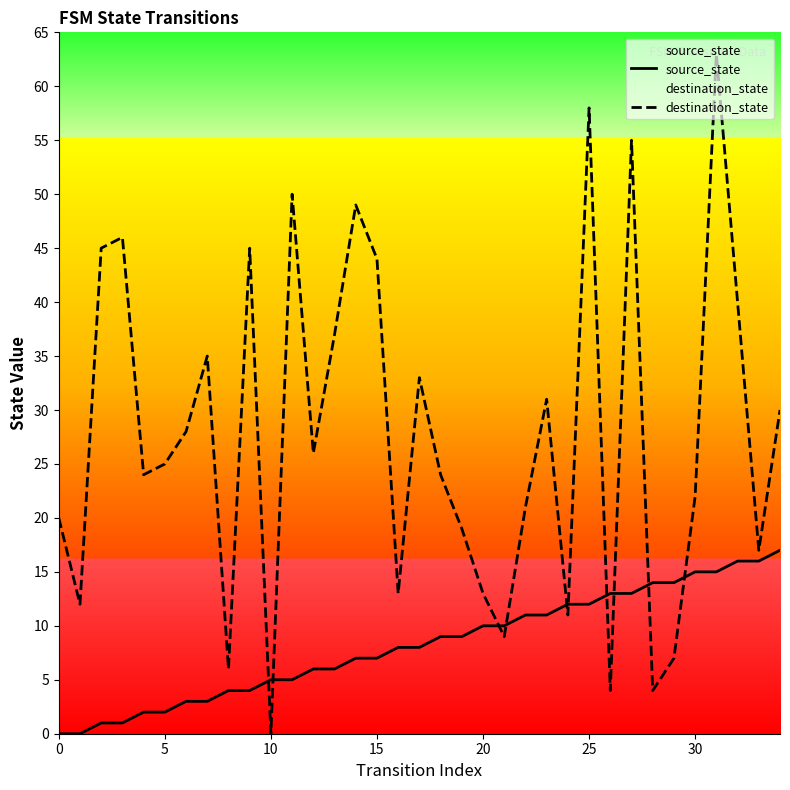

List the series in order of their overall mean, highest first.

destination_state, source_state